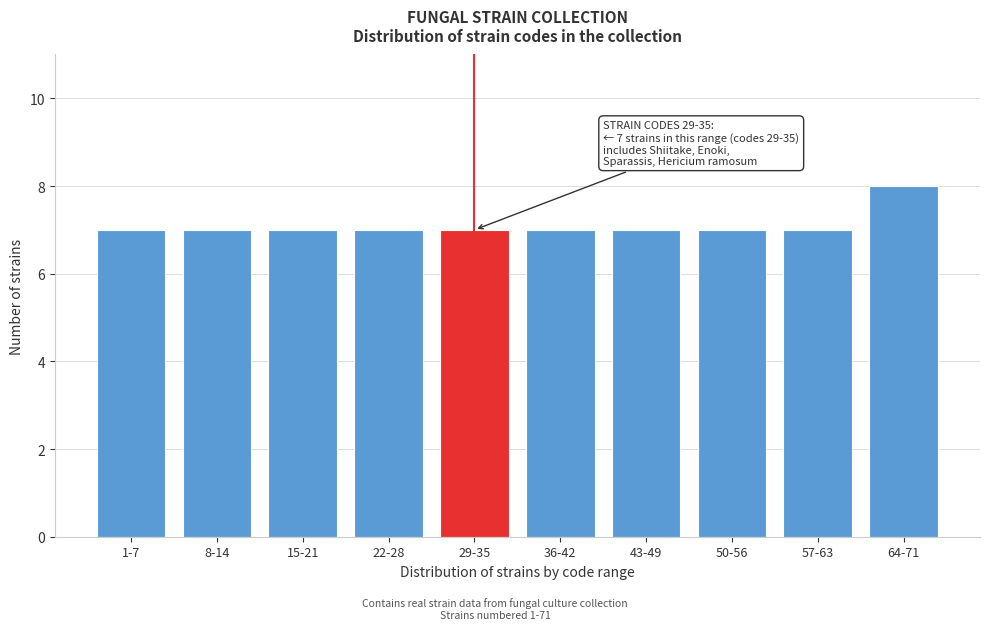

Reading left to right, list all the values displayed in this chart.

1-7=7	8-14=7	15-21=7	22-28=7	29-35=7	36-42=7	43-49=7	50-56=7	57-63=7	64-71=8